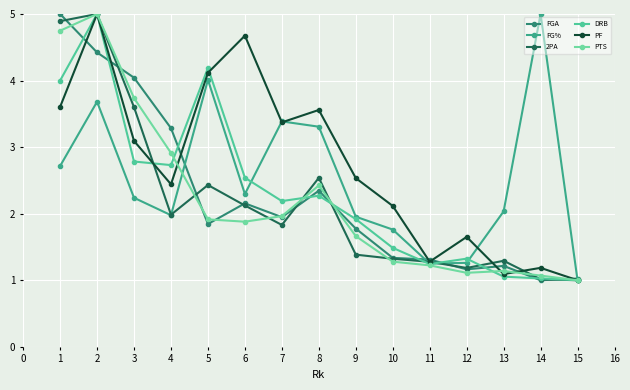

What is the total value across all series at 4?

15.3